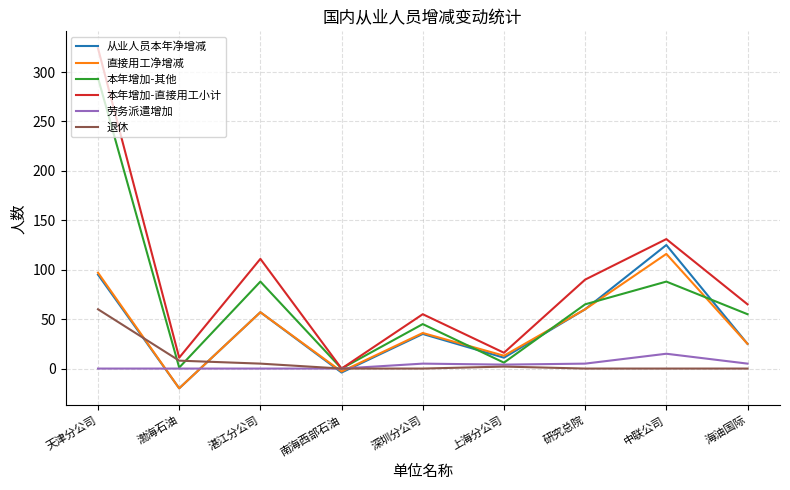

Count the number of categories in the chart.

9